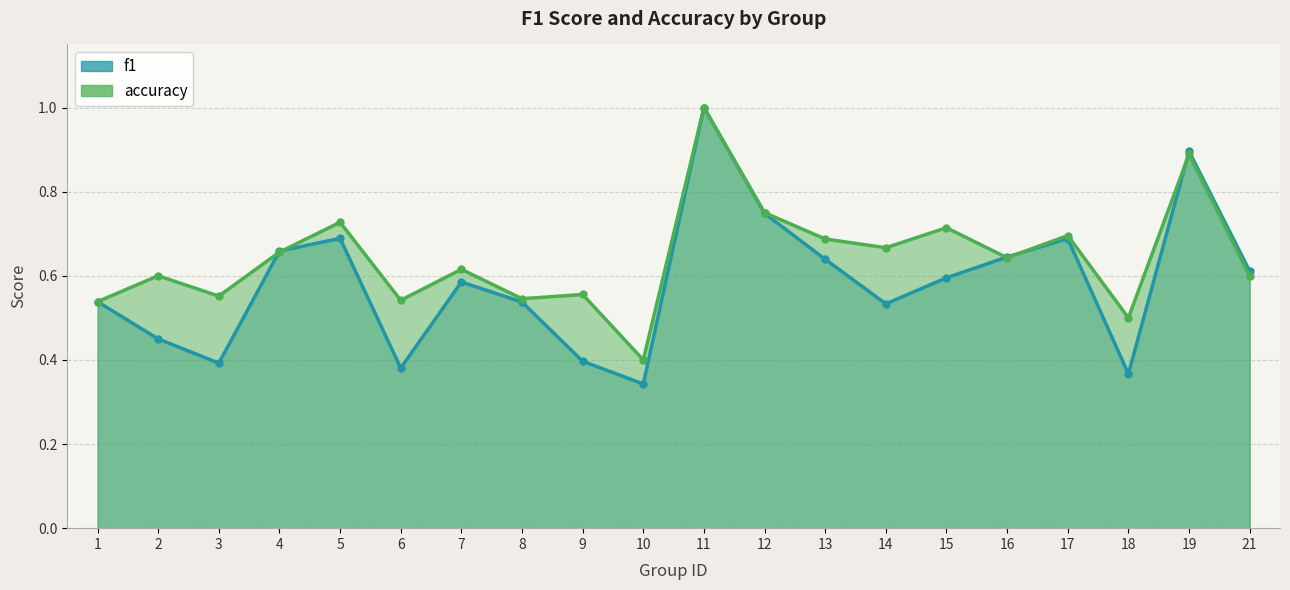

Reading left to right, list all the values displayed in this chart.

f1: 1=0.5	2=0.5	3=0.4	4=0.7	5=0.7	6=0.4	7=0.6	8=0.5	9=0.4	10=0.3	11=1.0	12=0.7	13=0.6	14=0.5	15=0.6	16=0.6	17=0.7	18=0.4	19=0.9	21=0.6
accuracy: 1=0.5	2=0.6	3=0.6	4=0.7	5=0.7	6=0.5	7=0.6	8=0.5	9=0.6	10=0.4	11=1.0	12=0.8	13=0.7	14=0.7	15=0.7	16=0.6	17=0.7	18=0.5	19=0.9	21=0.6